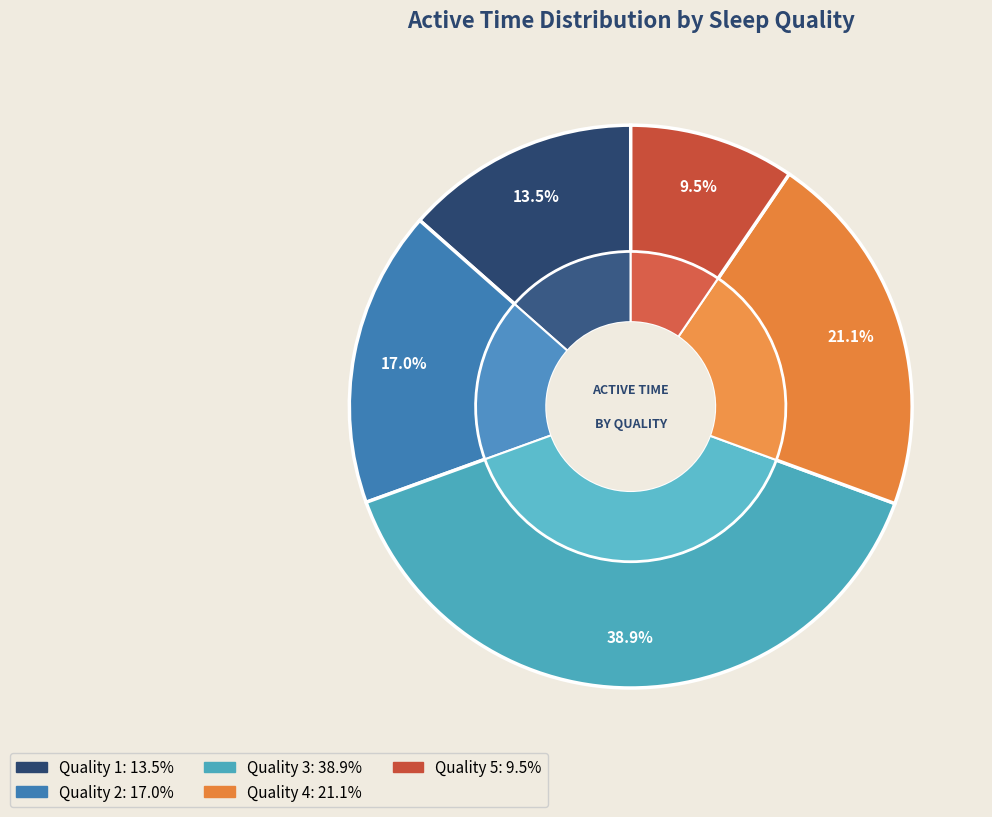

Is there any slice that represents more than half of the pie?

No